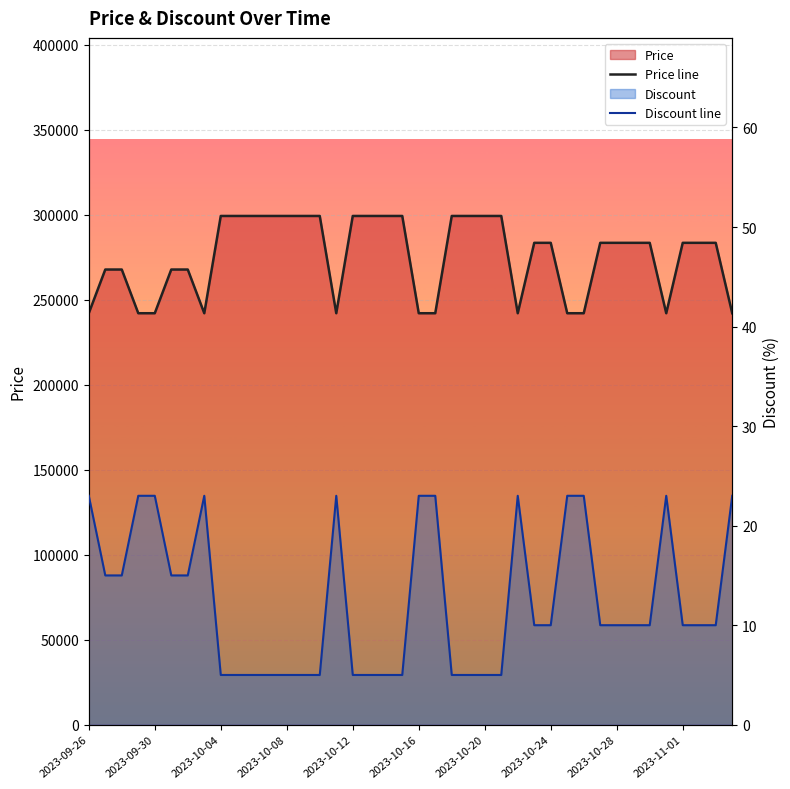

What is the lowest value of the Discount line series?

5